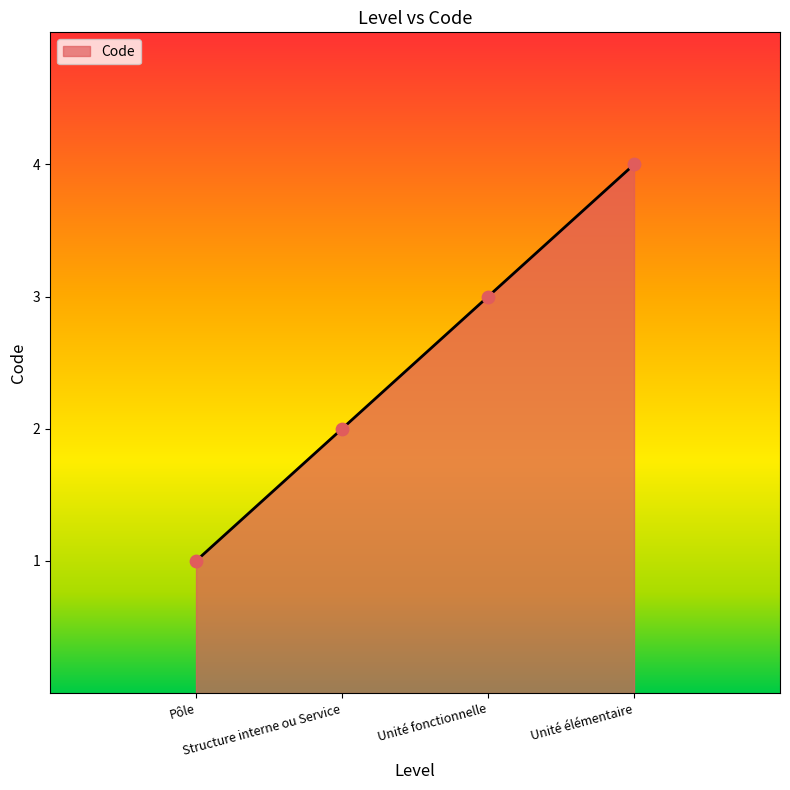

Which has a higher value, Pôle or Unité élémentaire?

Unité élémentaire